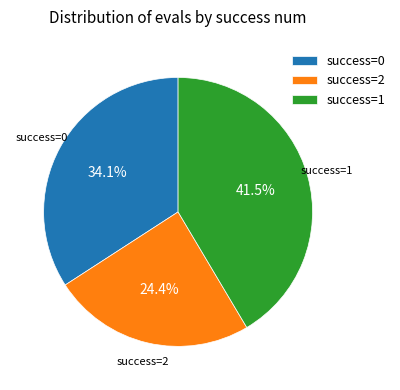

Is there any slice that represents more than half of the pie?

No